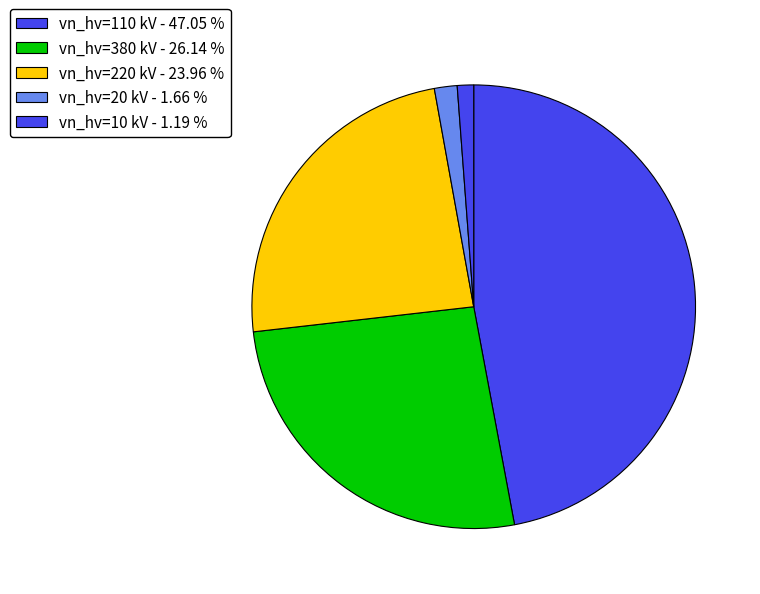

Count the number of slices in the pie.

5